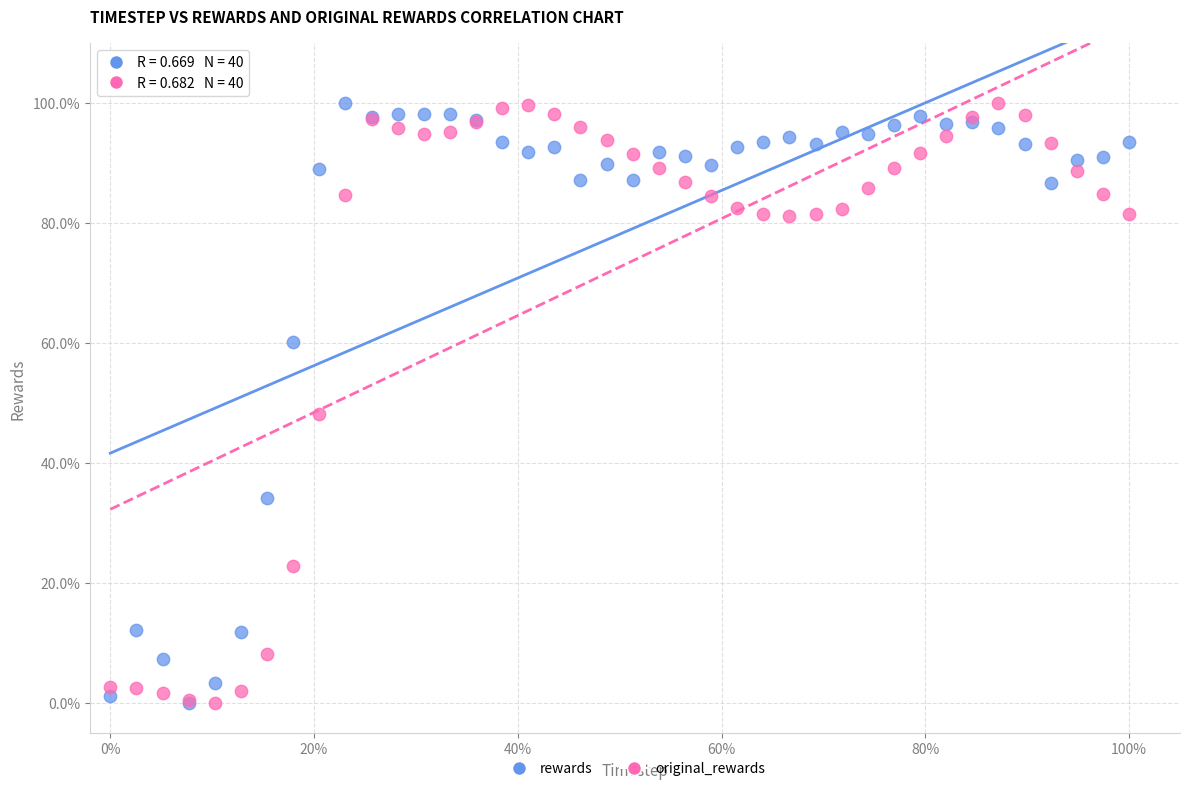

What are all the series names shown in the legend?

rewards, original_rewards